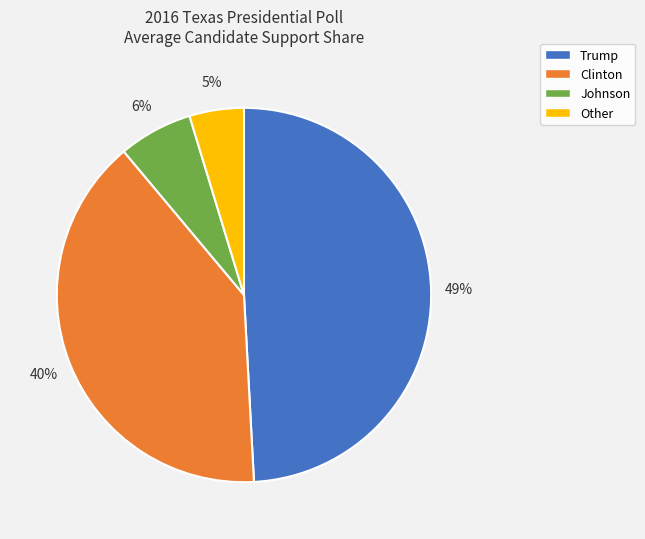

Rank the categories by value from lowest to highest.

Other, Johnson, Clinton, Trump